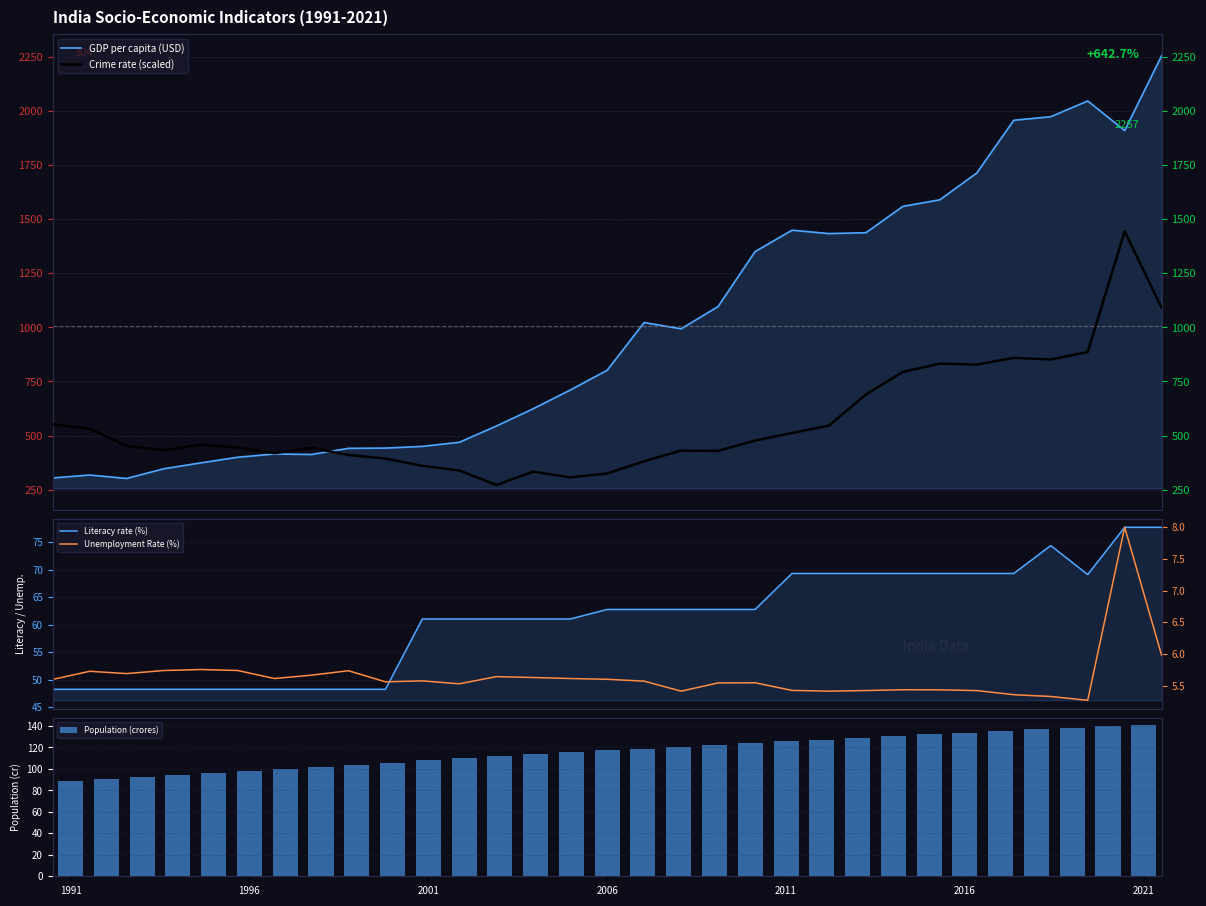

Between 19 and 23, which is larger?

23